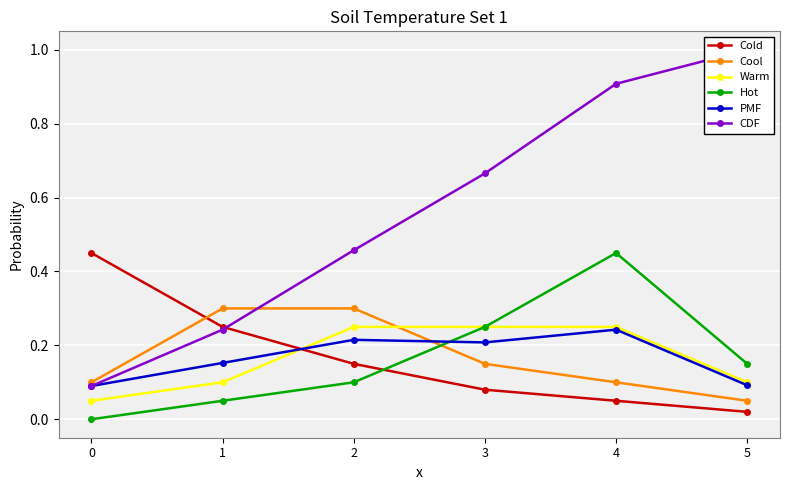

At which label does Cool reach its minimum?

5